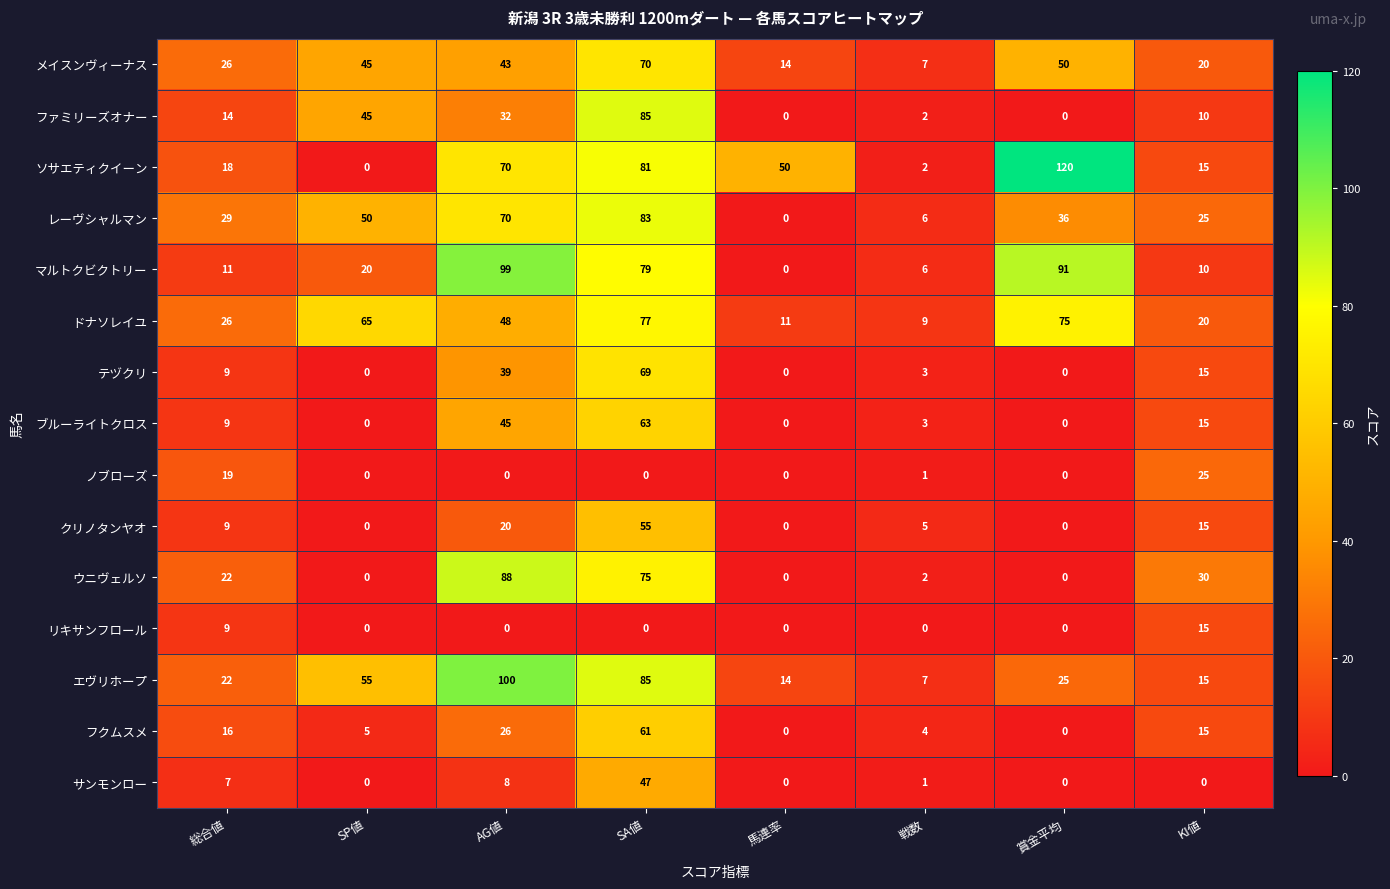

Which series has the largest total across all categories?

ソサエティクイーン